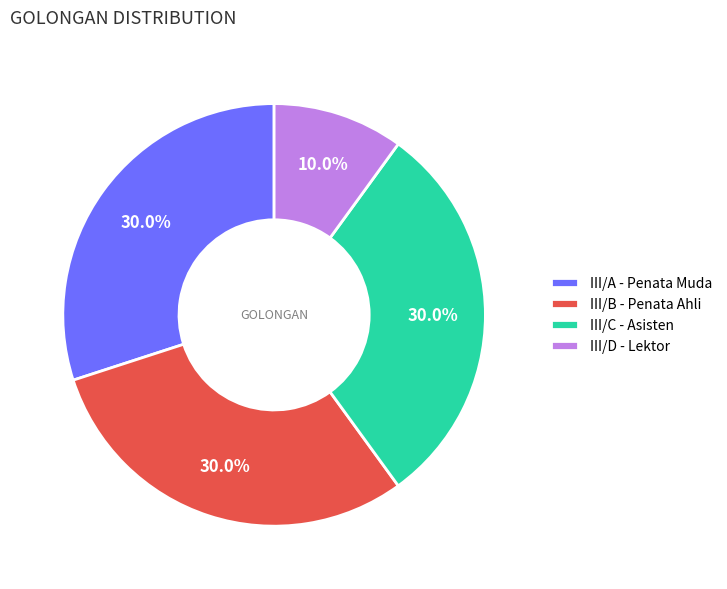

Does III/A - Penata Muda account for over 50% of the chart?

No